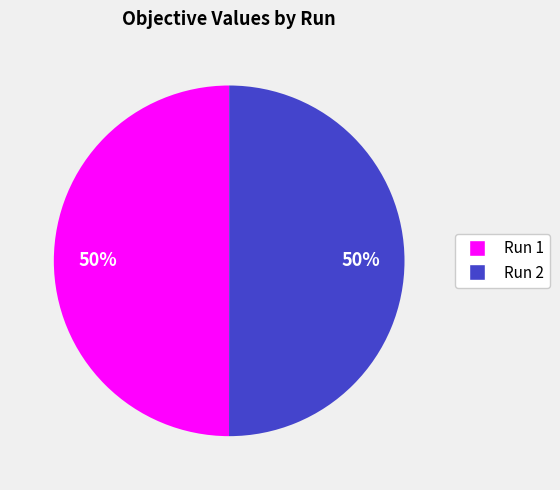

To the nearest percent, what is the combined percentage of Run 2 and Run 1?

100%